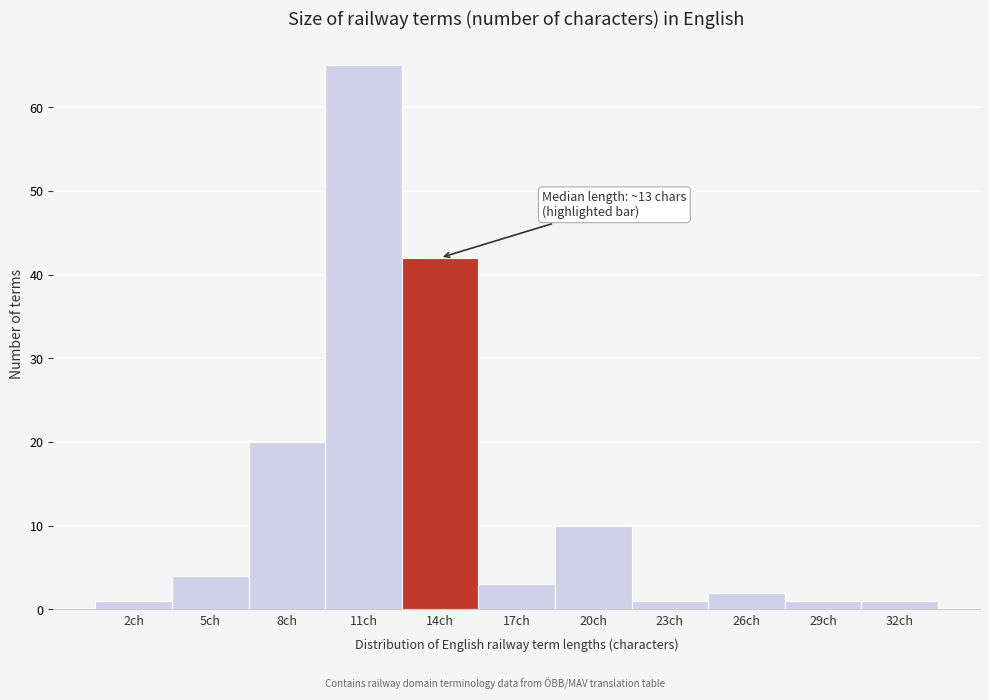

Reading left to right, transcribe all the data shown in this chart.

1	4	20	65	42	3	10	1	2	1	1